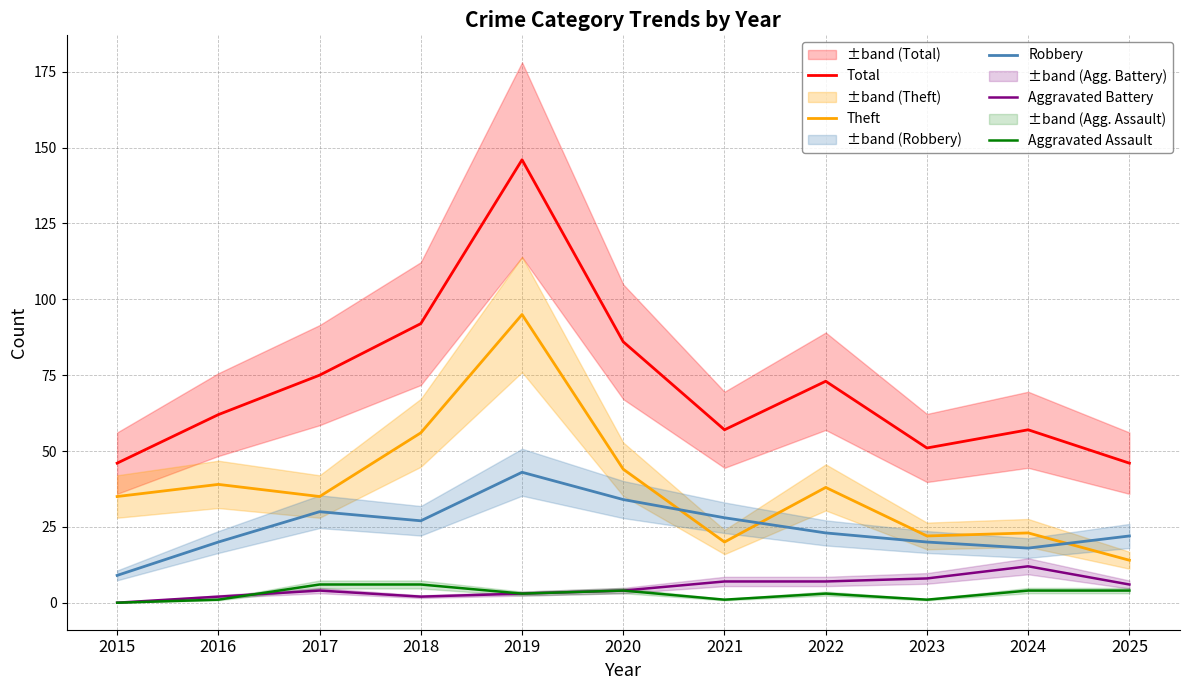

Reading left to right, what are all the values shown in this chart?

Total: 2015=46	2016=62	2017=75	2018=92	2019=146	2020=86	2021=57	2022=73	2023=51	2024=57	2025=46
Theft: 2015=35	2016=39	2017=35	2018=56	2019=95	2020=44	2021=20	2022=38	2023=22	2024=23	2025=14
Robbery: 2015=9	2016=20	2017=30	2018=27	2019=43	2020=34	2021=28	2022=23	2023=20	2024=18	2025=22
Aggravated Battery: 2015=0	2016=2	2017=4	2018=2	2019=3	2020=4	2021=7	2022=7	2023=8	2024=12	2025=6
Aggravated Assault: 2015=0	2016=1	2017=6	2018=6	2019=3	2020=4	2021=1	2022=3	2023=1	2024=4	2025=4